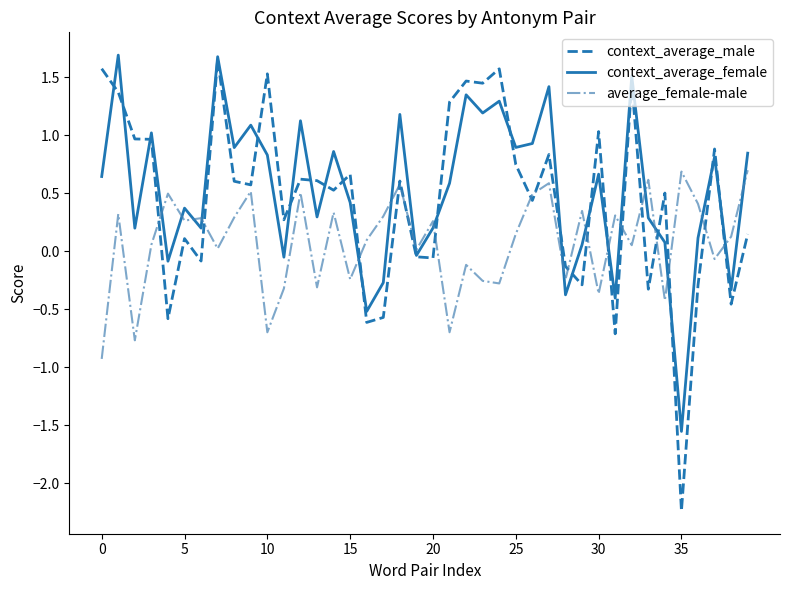

Which series has the largest range (max minus min)?

context_average_male